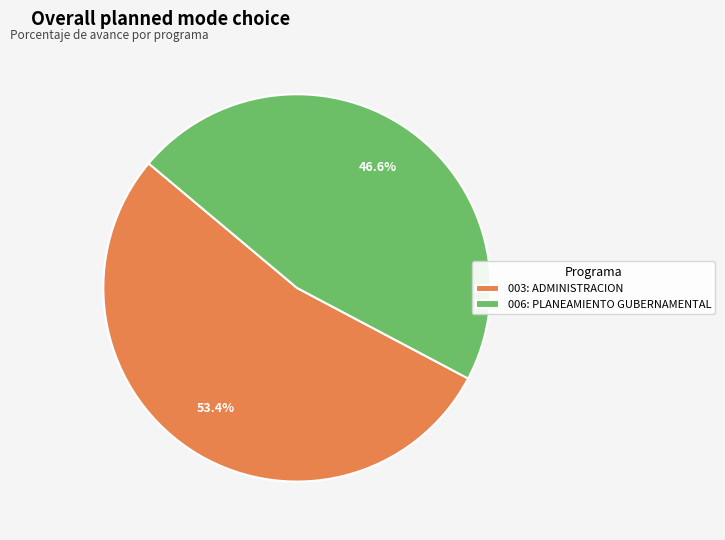

Approximately how many times larger is the value at 003: ADMINISTRACION compared to 006: PLANEAMIENTO GUBERNAMENTAL?

1.1